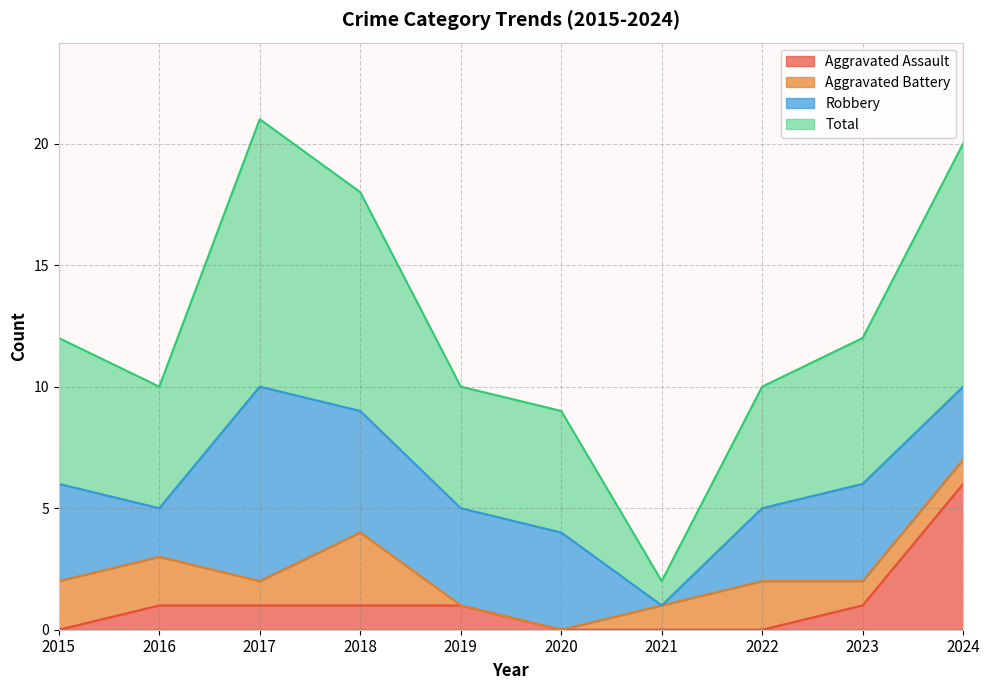

True or false: Aggravated Assault and Total cross at least once.

False